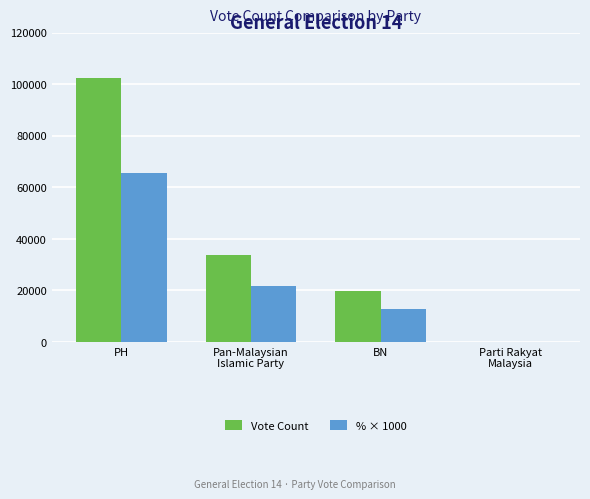

At which category is the sum across all series the highest?

PH